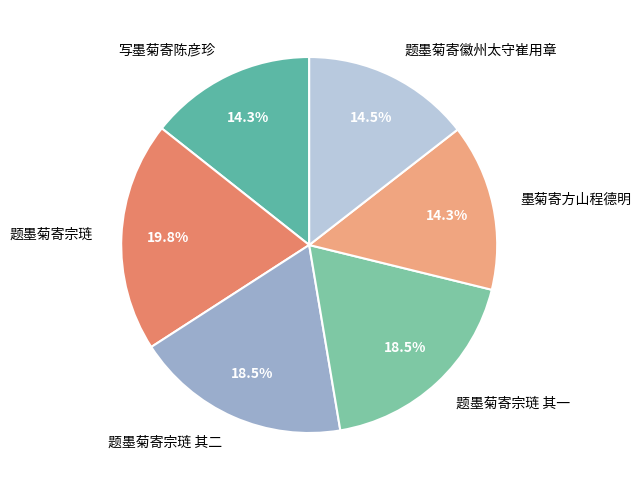

How much of the chart is everything except 题墨菊寄宗琏?

80.2%